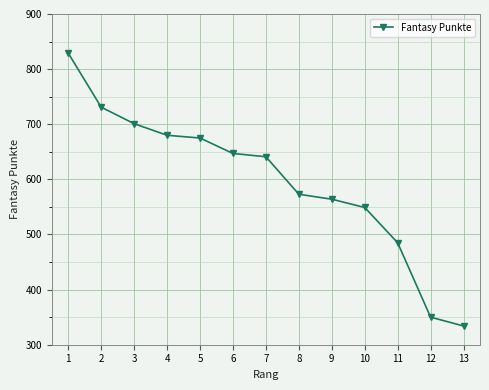

Rank the categories by value from lowest to highest.

13, 12, 11, 10, 9, 8, 7, 6, 5, 4, 3, 2, 1